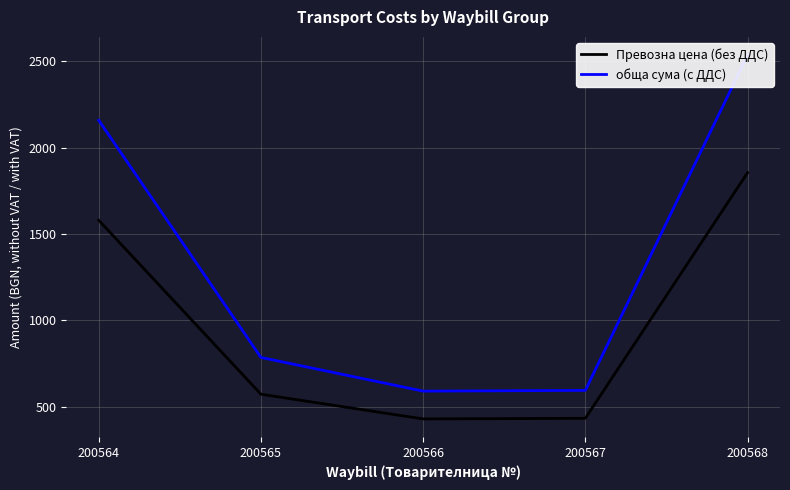

What is the difference between the highest and lowest values at 200566?

161.0